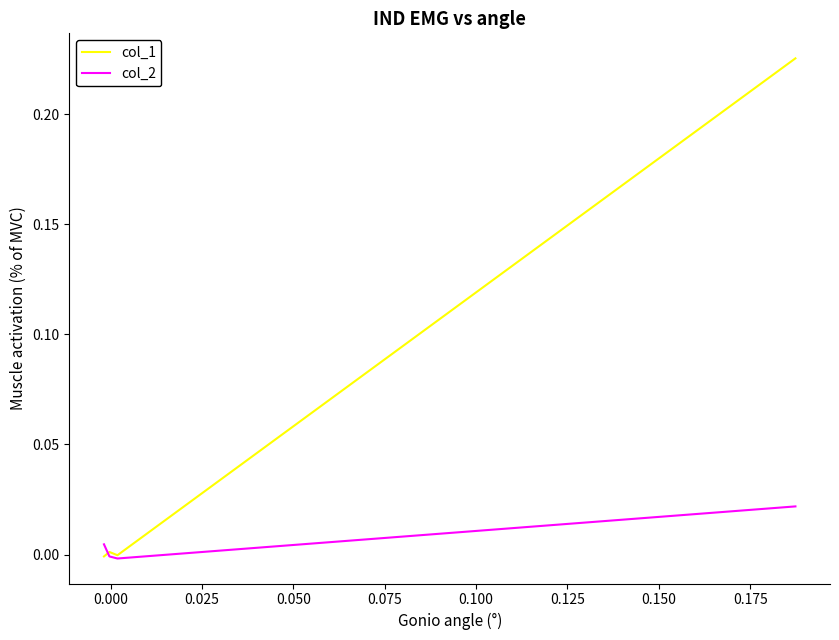

How many lines are shown in the chart?

2